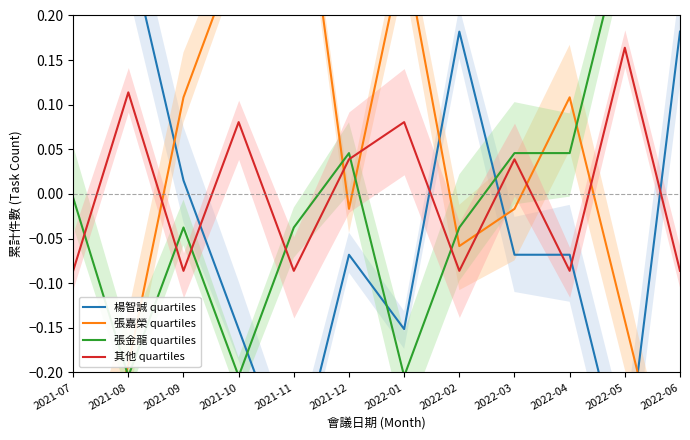

How many intersections are there between 張金龍 quartiles and 張嘉榮 quartiles?

6